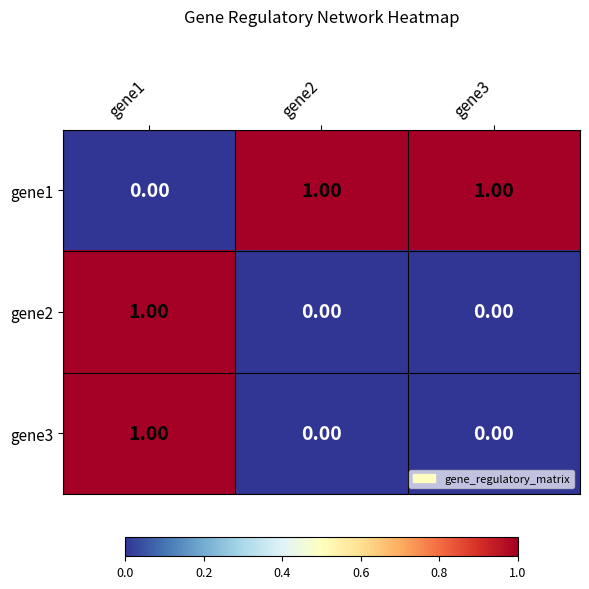

Which series has the largest total across all categories?

gene1